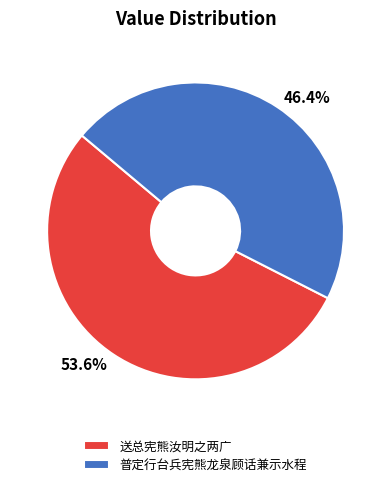

What percentage is the 普定行台兵宪熊龙泉顾话兼示水程 slice, to the nearest percent?

46%